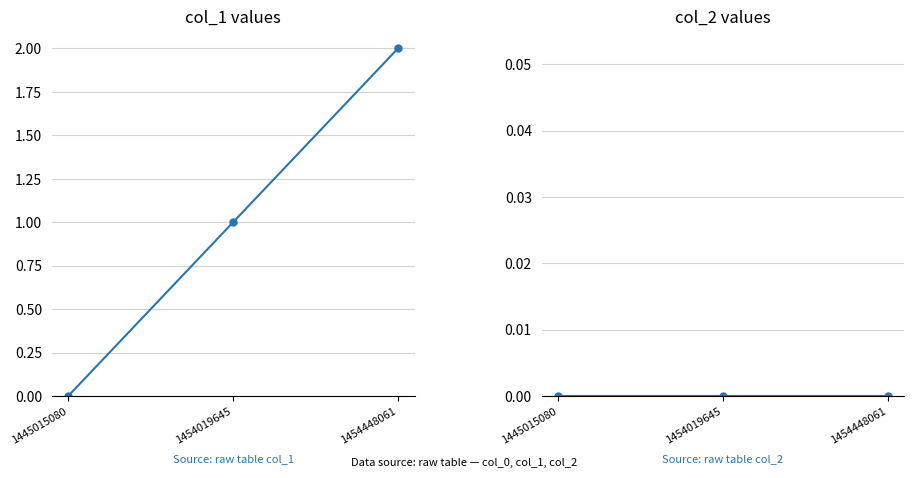

What are all the series names shown in the legend?

col_1, col_2